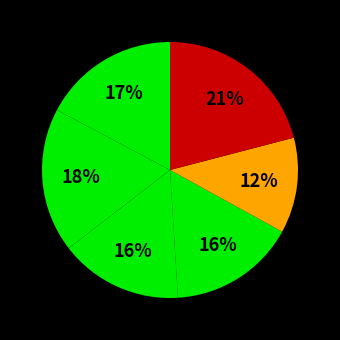

How many segments does this pie chart have?

6